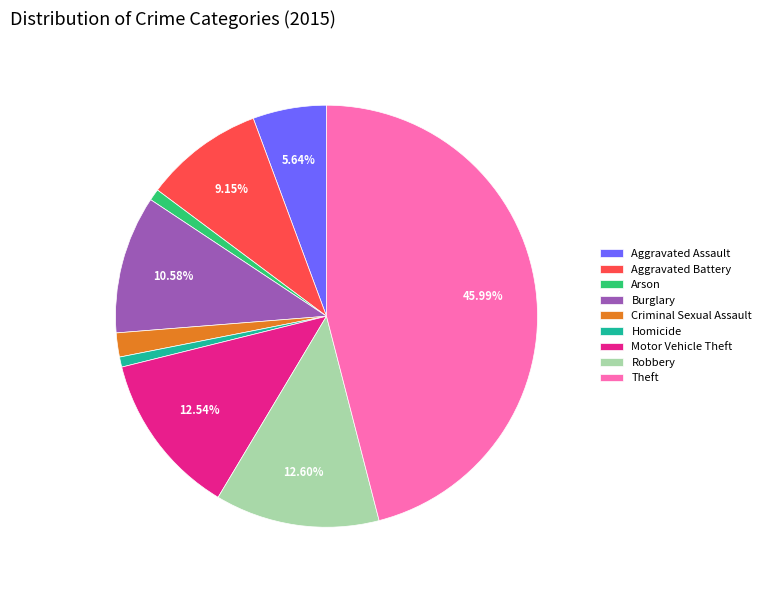

Which slice is the largest?

Theft